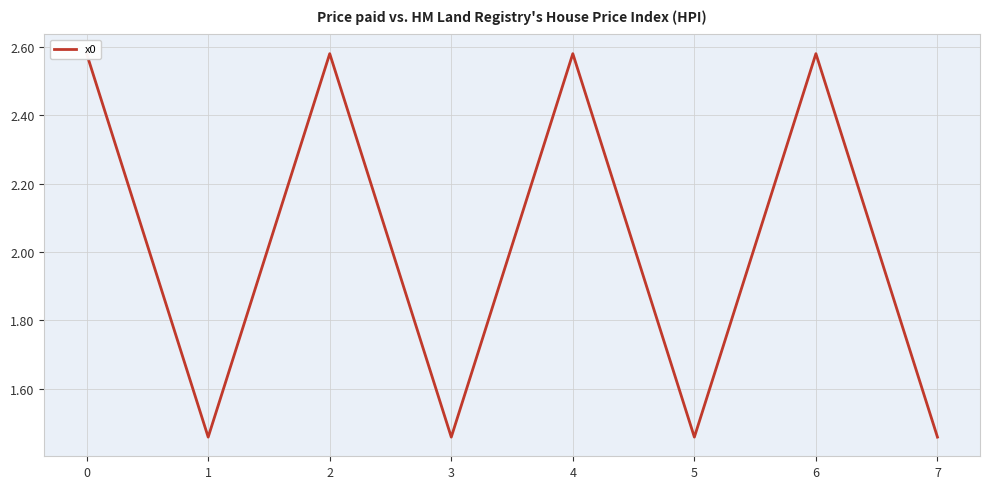

What is the value of the 6th point from the left?

1.5